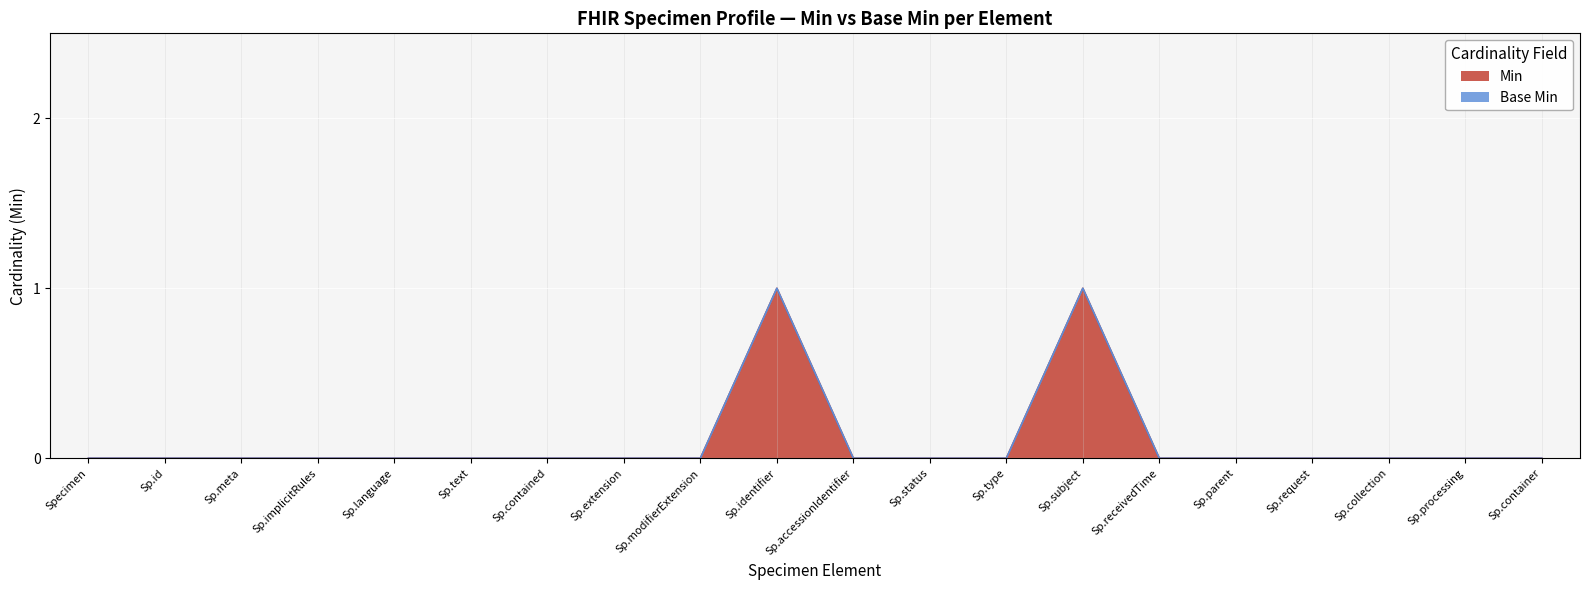

The value of Min at Sp.request is 0. True or false?

True